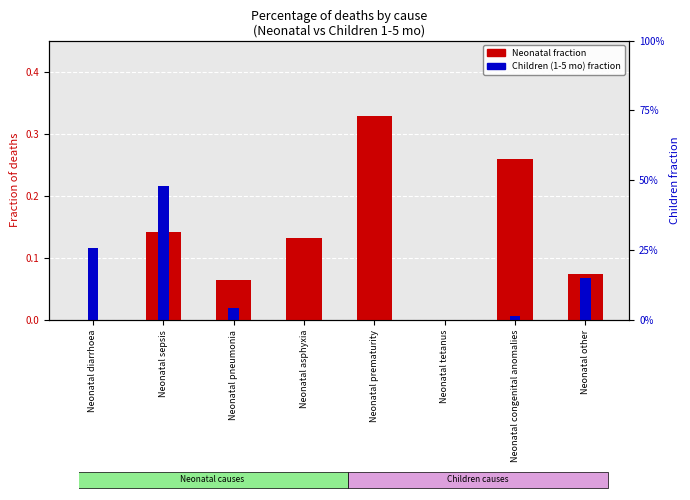

List the series in order of their peak value, lowest first.

Children (1-5 mo) fraction, Neonatal fraction